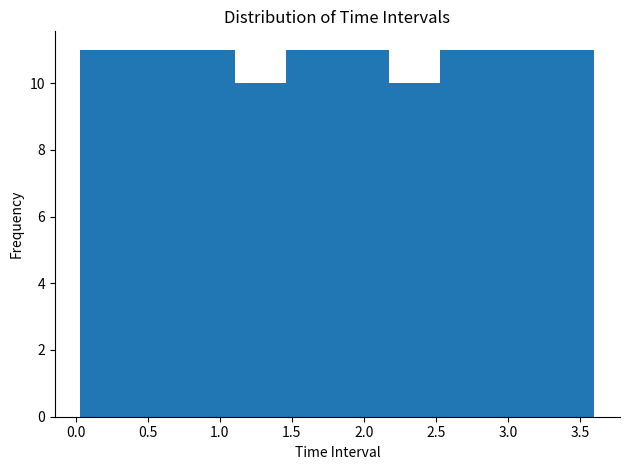

Reading left to right, transcribe this chart: for each bar, give the range it covers on the x-axis and its height. Neither the bar edges nor the heights are printed on the chart, so give them approximately, as read against the axes.

0.05 to 0.40: 11
0.40 to 0.75: 11
0.75 to 1.10: 11
1.10 to 1.45: 10
1.45 to 1.80: 11
1.80 to 2.15: 11
2.15 to 2.55: 10
2.55 to 2.90: 11
2.90 to 3.25: 11
3.25 to 3.60: 11